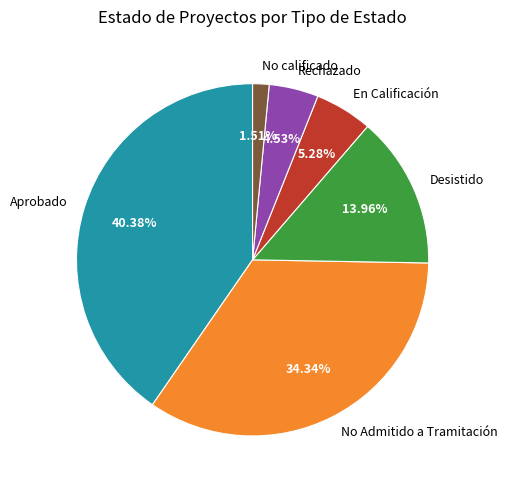

Is the sum of Desistido and En Calificación greater than half?

No